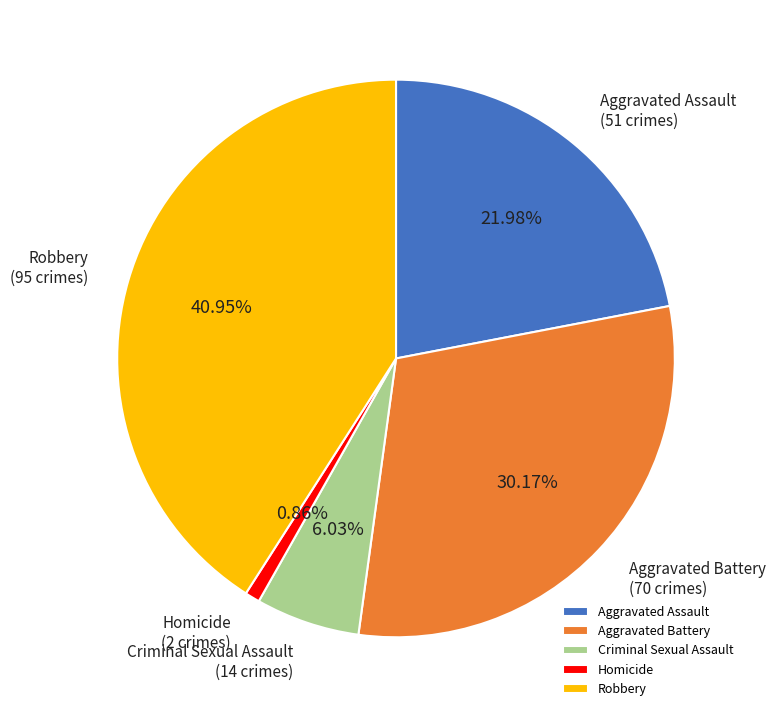

What percentage is the Aggravated Assault slice, to the nearest percent?

22%